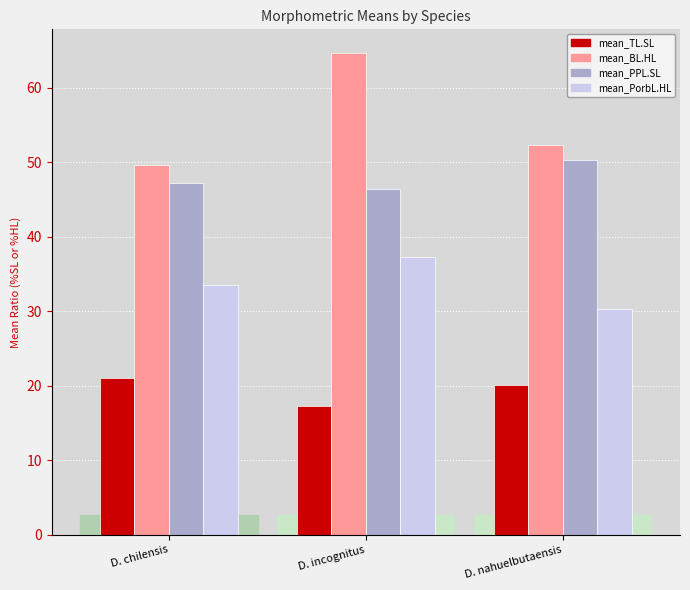

List the series in order of their peak value, lowest first.

mean_TL.SL, mean_PorbL.HL, mean_PPL.SL, mean_BL.HL